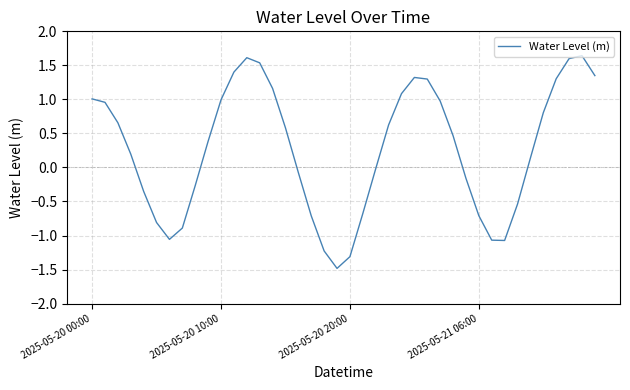

What is the minimum value shown in the chart?

-1.5